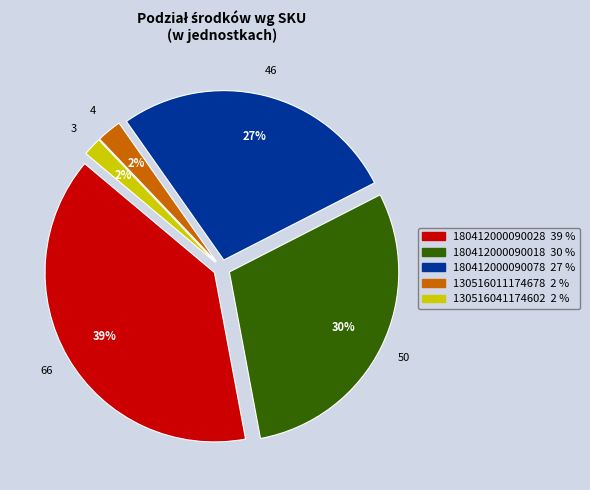

How many segments does this pie chart have?

5